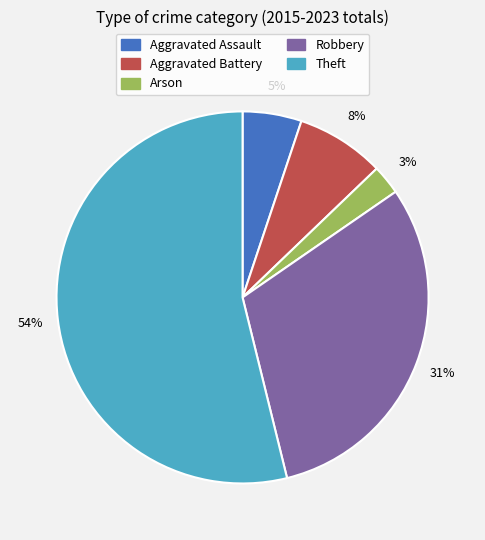

Is it true that Aggravated Assault is 13% of the pie?

False